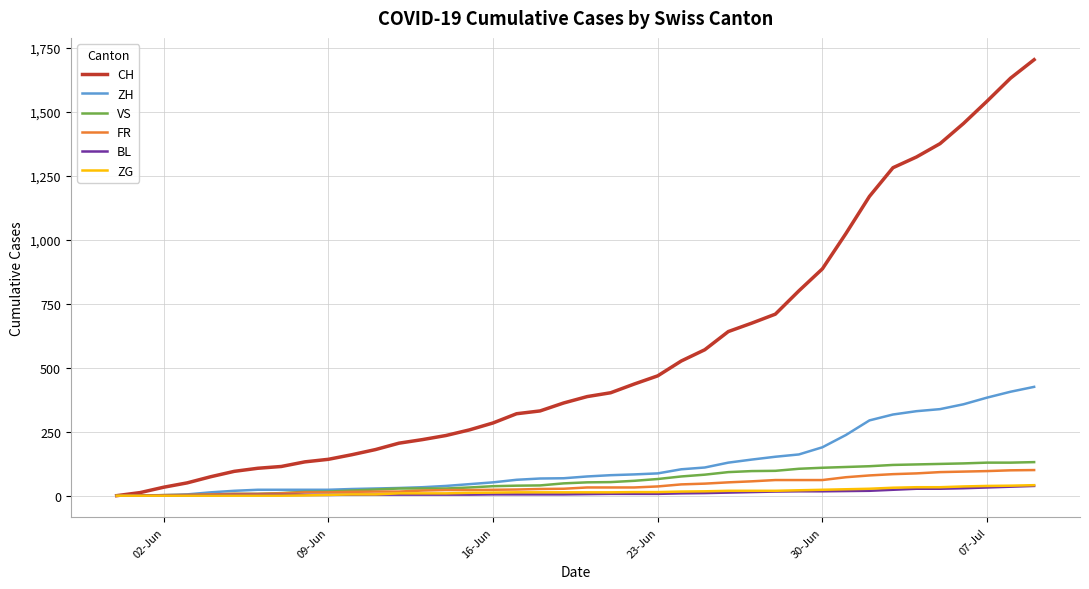

Which series has the widest spread of values?

CH